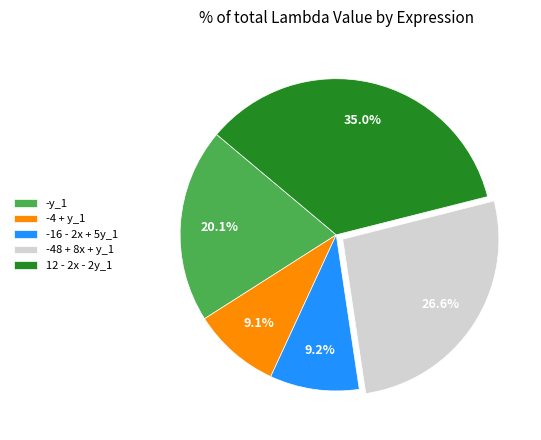

Which has a higher value, -48 + 8x + y_1 or 12 - 2x - 2y_1?

12 - 2x - 2y_1